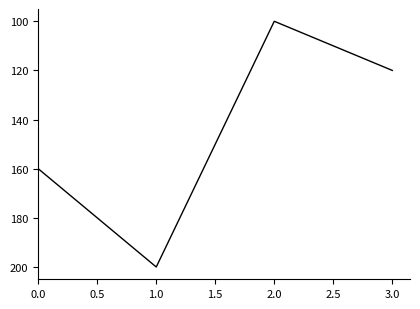

What is the ratio of the value at 2.0 to the value at 1.0?

0.5